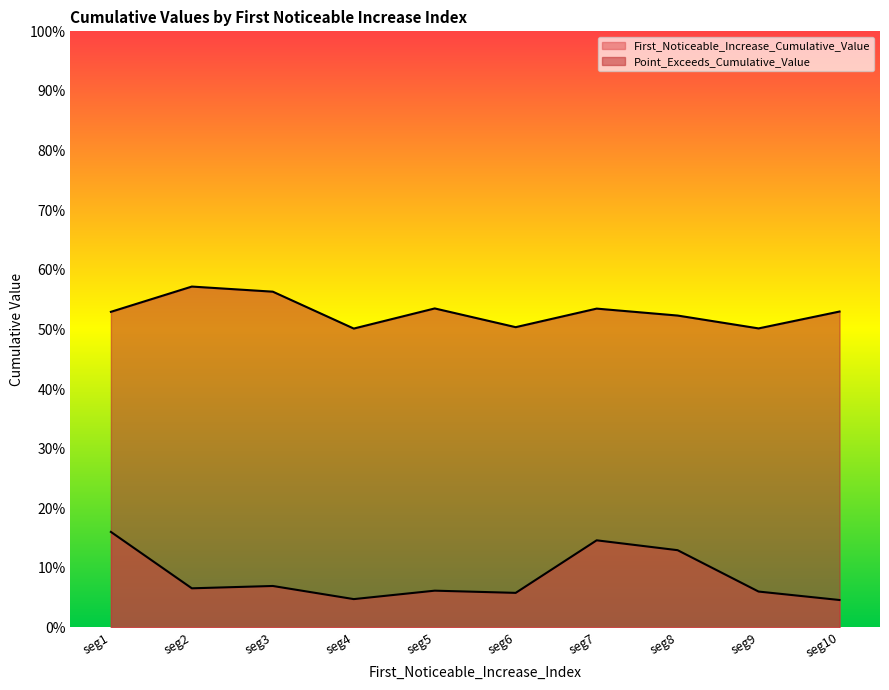

How many lines are shown in the chart?

2